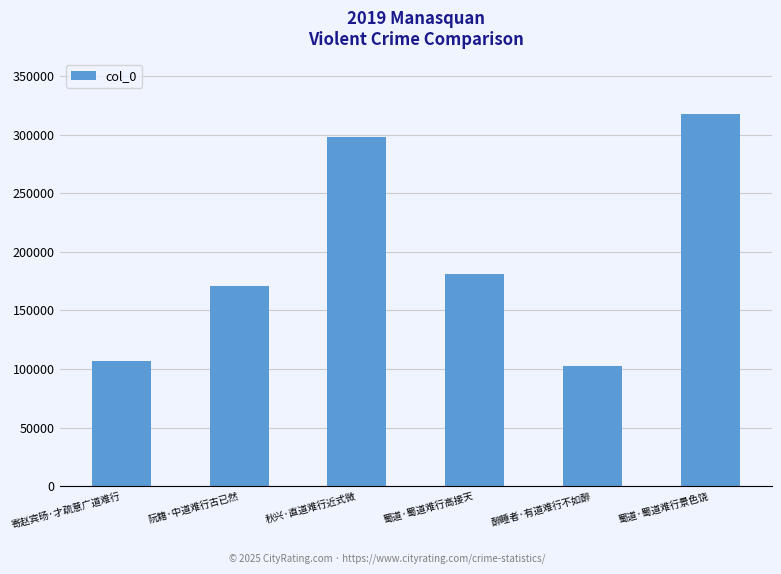

What is the value of the 2nd bar from the left?

170868